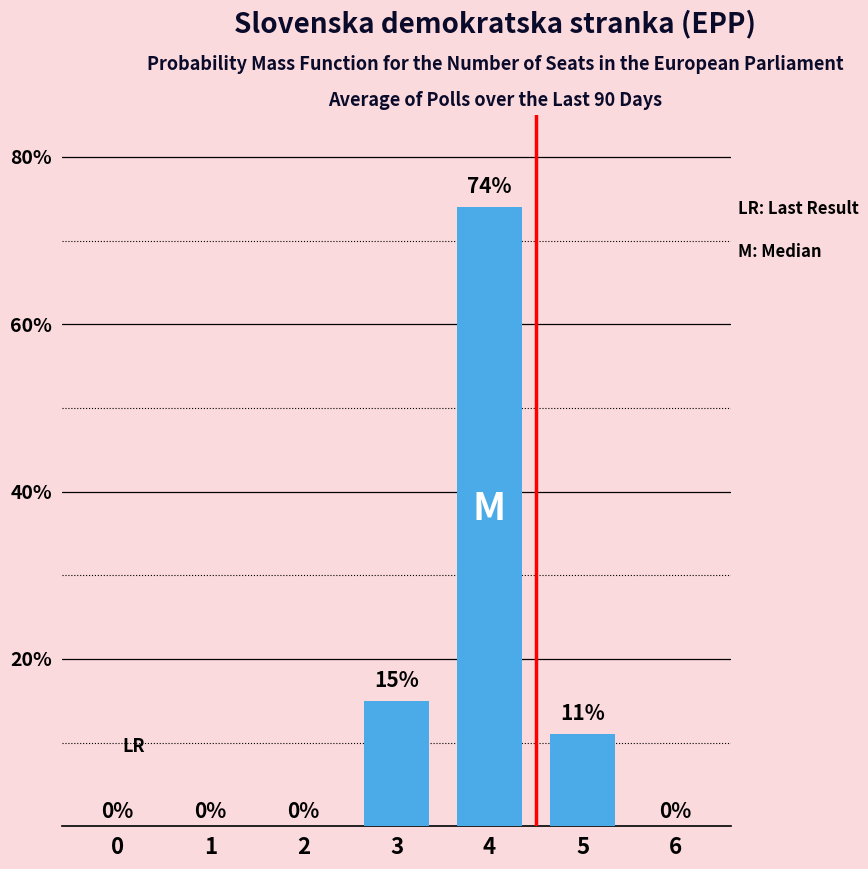

Read the value at 4.

74